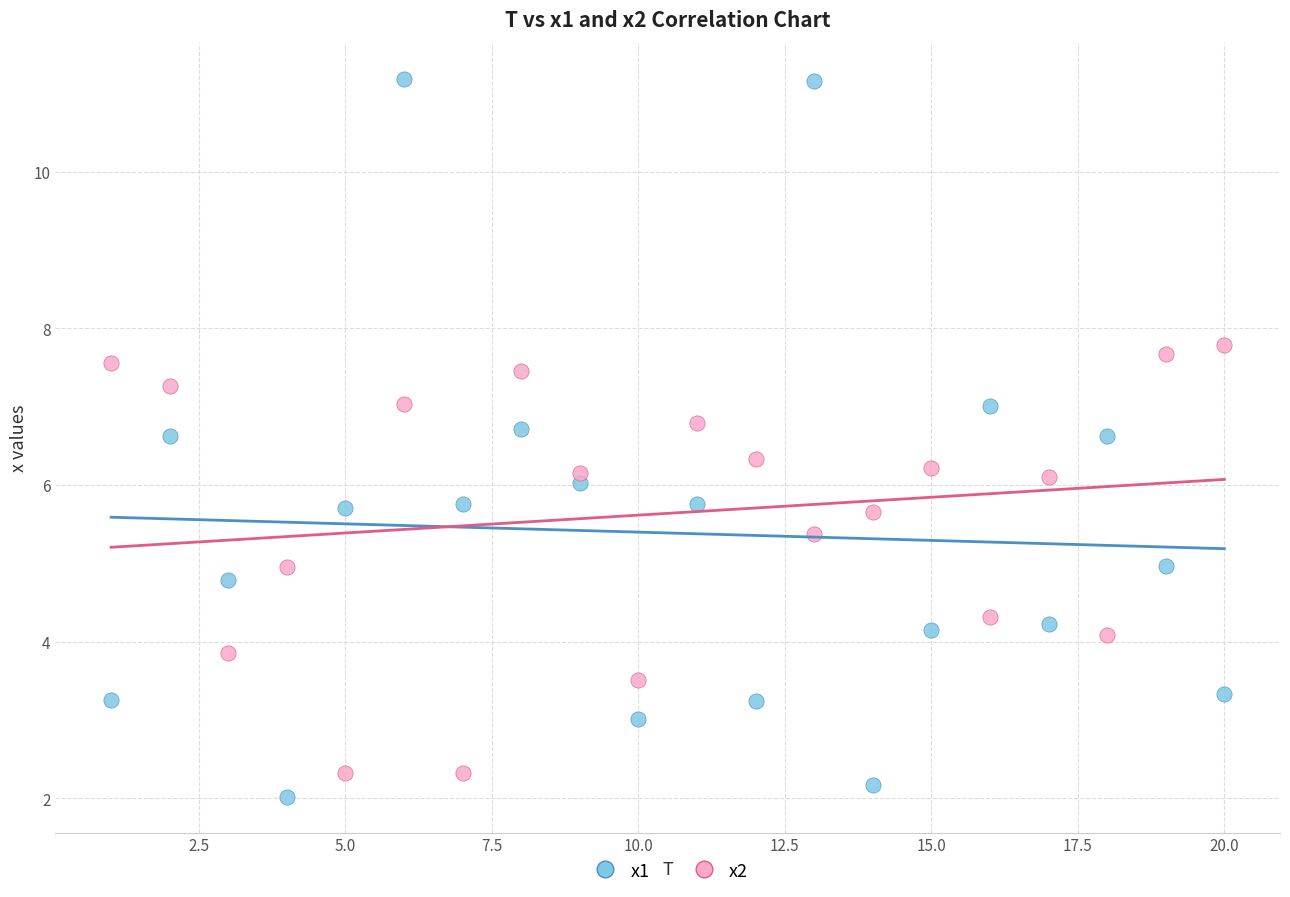

Across all data points, what is the range of Y values (max minus min)?

9.2